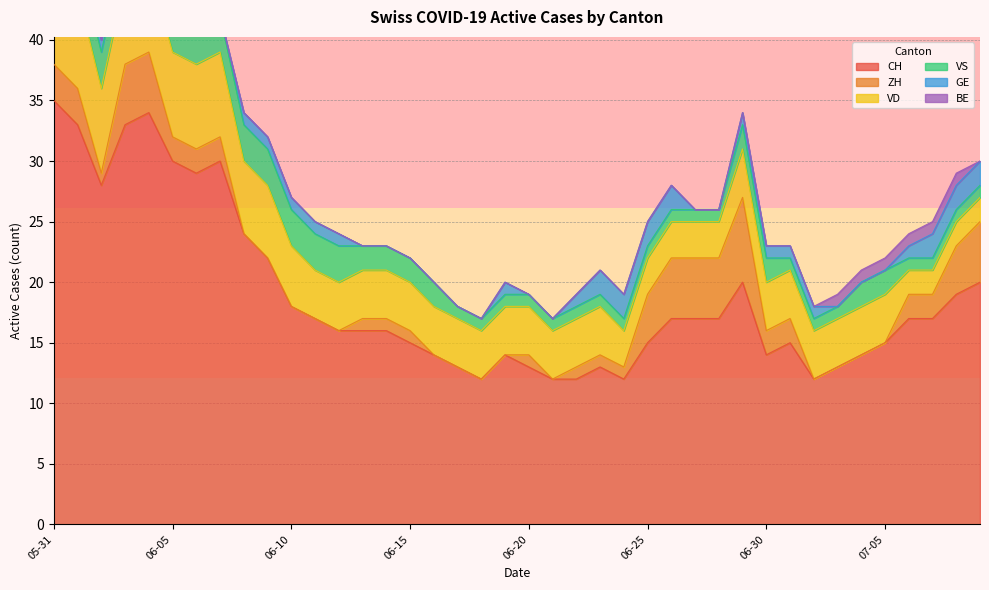

True or false: GE has more than 2 interior local peaks.

False